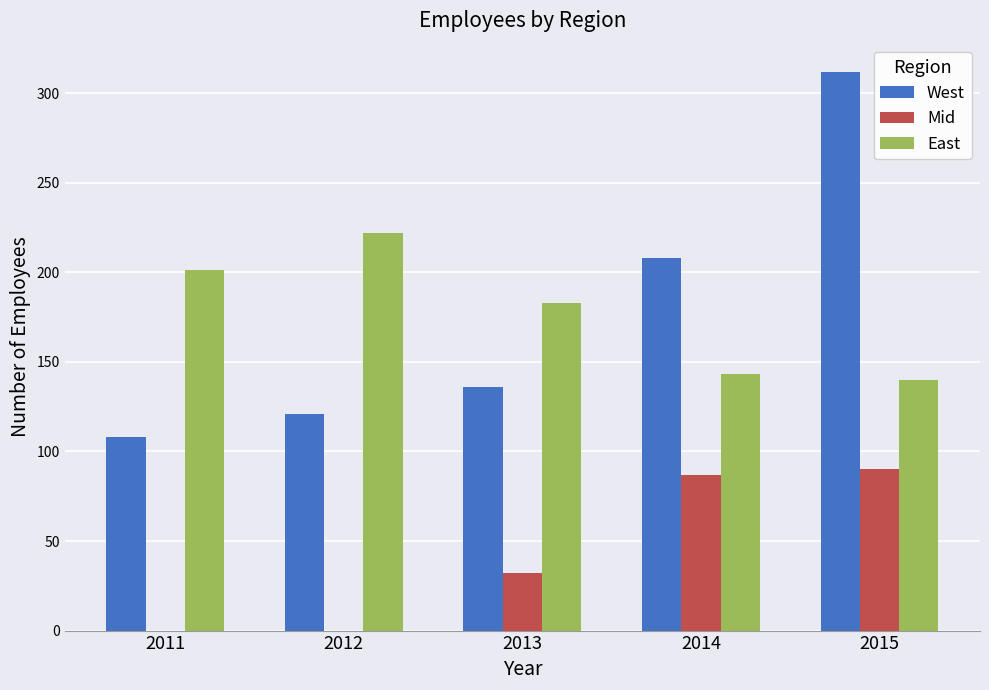

Is it true that East equals 183 at 2013?

True